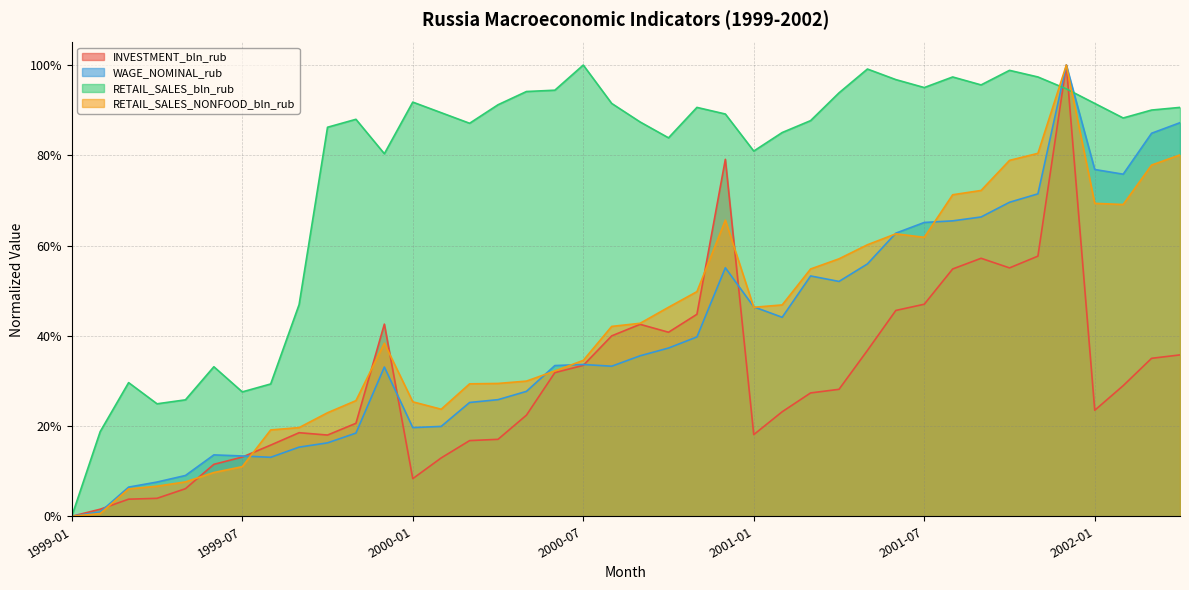

What is the label of the 19th point from the right?

2000-10